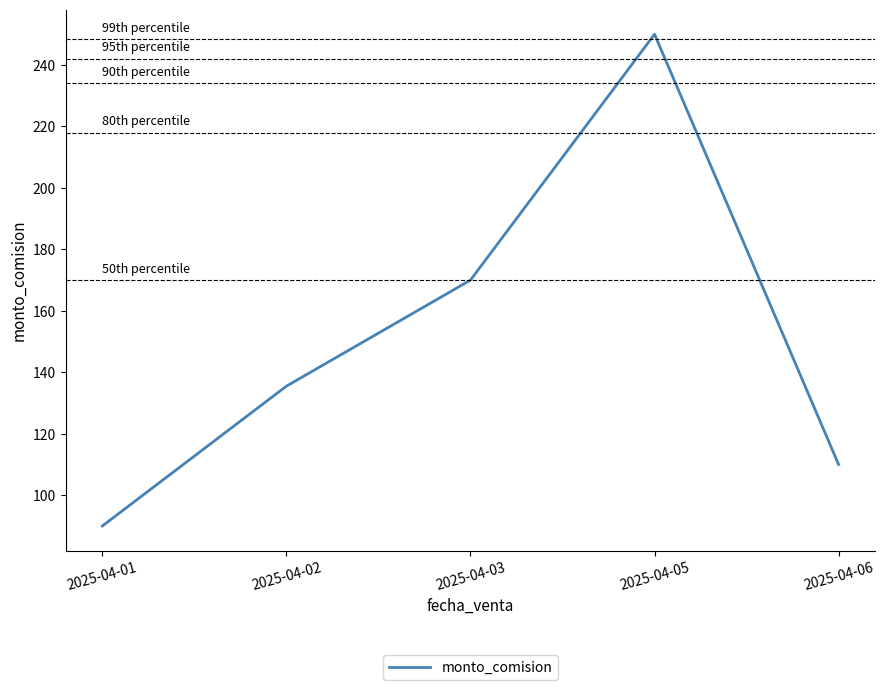

What is the change in value from 2025-04-02 to 2025-04-03?

+34.5